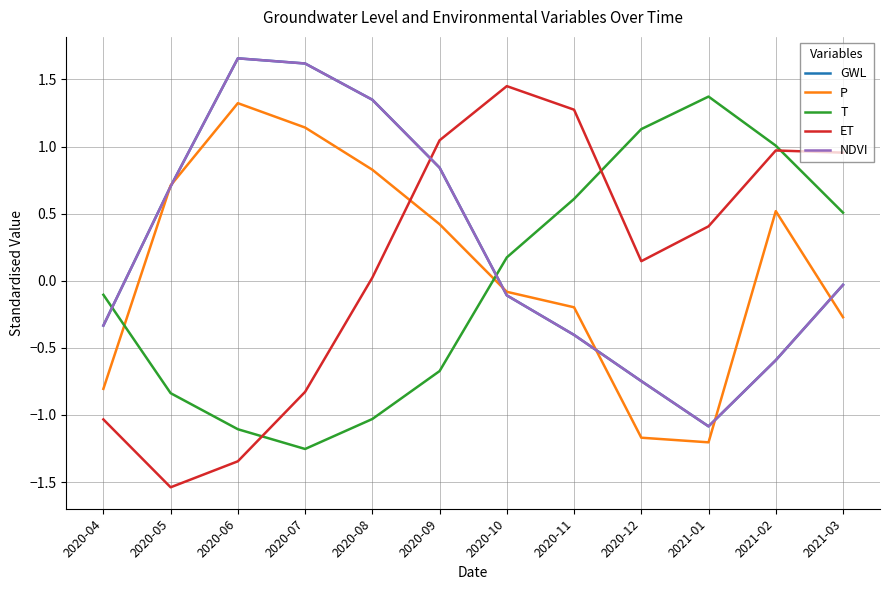

Which series ends up on top after the final intersection of NDVI and T?

T